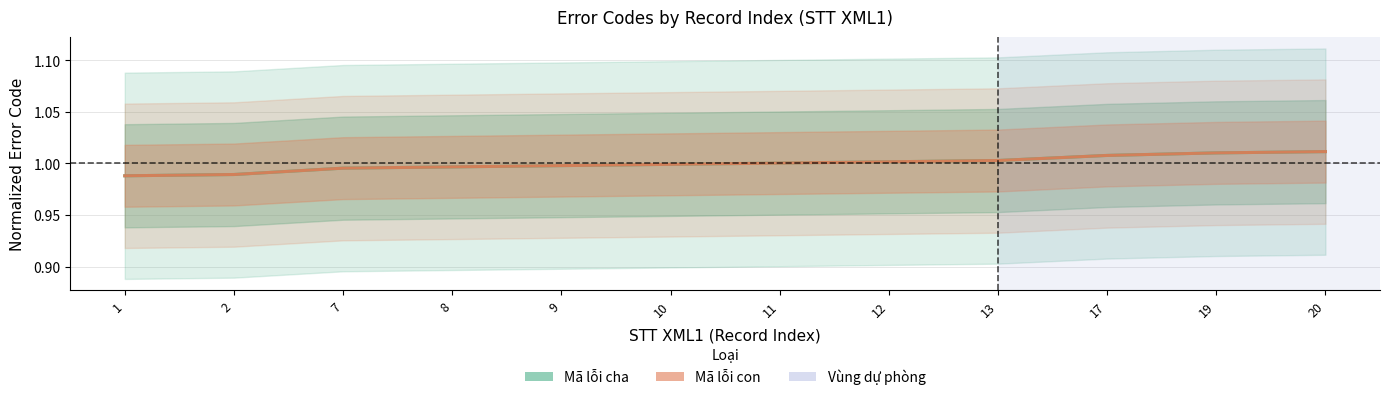

At which label does Mã lỗi cha reach its peak?

20